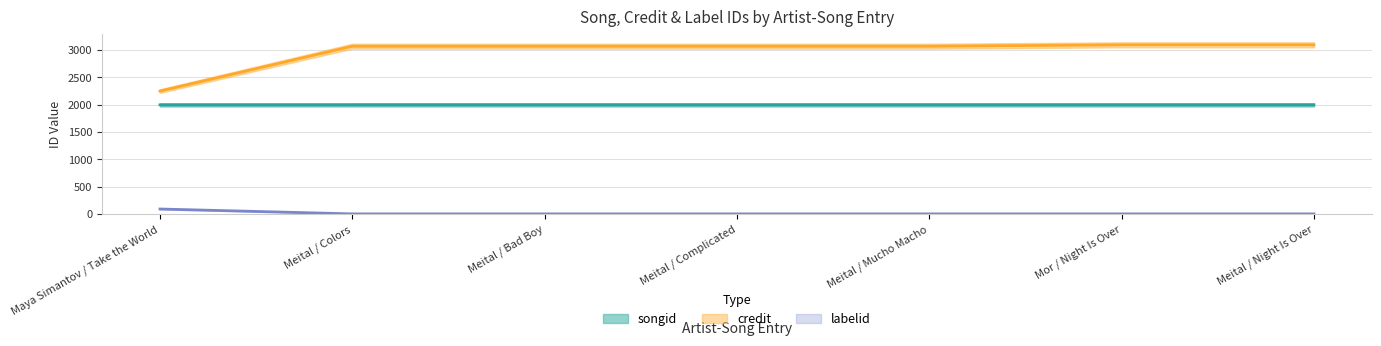

Reading left to right, extract all data points from this chart.

songid: Maya Simantov / Take the World=1994.3	Meital / Colors=1994.4	Meital / Bad Boy=1994.5	Meital / Complicated=1994.4	Meital / Mucho Macho=1994.5	Mor / Night Is Over=1994.5	Meital / Night Is Over=1994.5
credit: Maya Simantov / Take the World=2246.5	Meital / Colors=3065.1	Meital / Bad Boy=3065.1	Meital / Complicated=3065.1	Meital / Mucho Macho=3065.1	Mor / Night Is Over=3090.7	Meital / Night Is Over=3090.7
labelid: Maya Simantov / Take the World=92.2	Meital / Colors=3.3	Meital / Bad Boy=3.3	Meital / Complicated=3.3	Meital / Mucho Macho=3.3	Mor / Night Is Over=3.3	Meital / Night Is Over=3.3